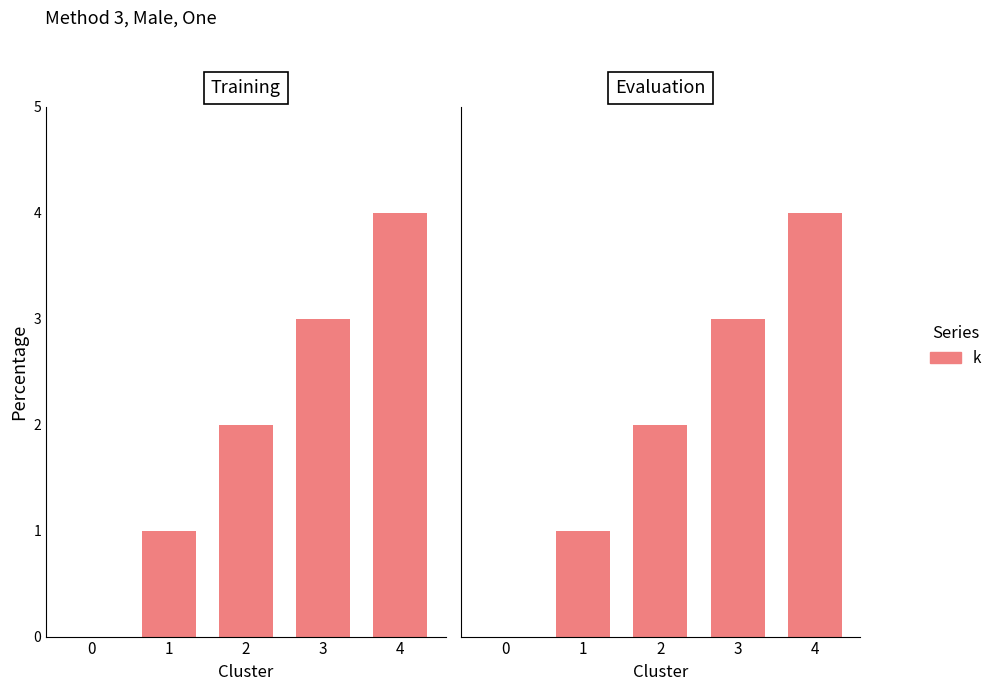

Does the chart contain any negative values?

No